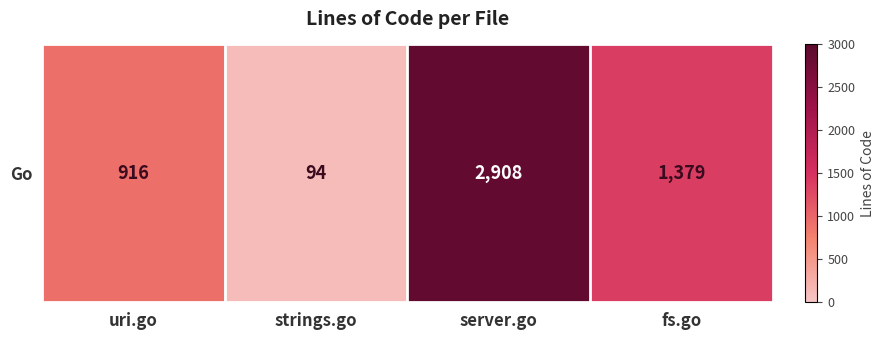

Reading left to right, transcribe all the data shown in this chart.

uri.go=916	strings.go=94	server.go=2908	fs.go=1379